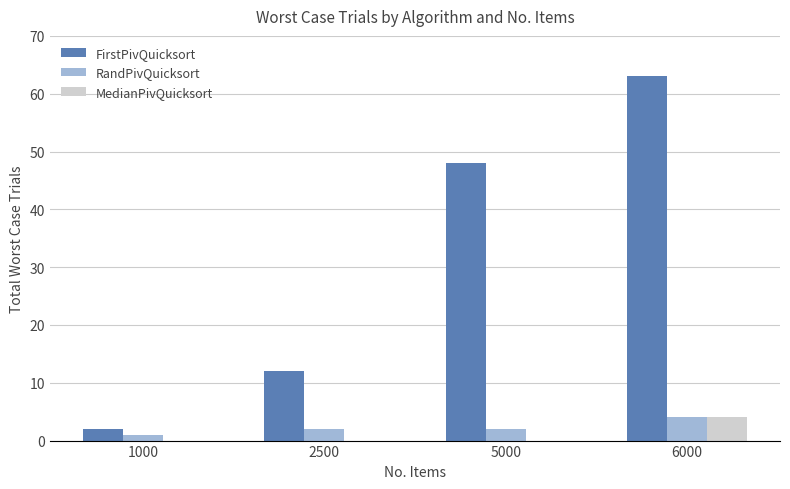

Reading right to left, extract all data points from this chart.

FirstPivQuicksort: 6000=63	5000=48	2500=12	1000=2
RandPivQuicksort: 6000=4	5000=2	2500=2	1000=1
MedianPivQuicksort: 6000=4	5000=0	2500=0	1000=0